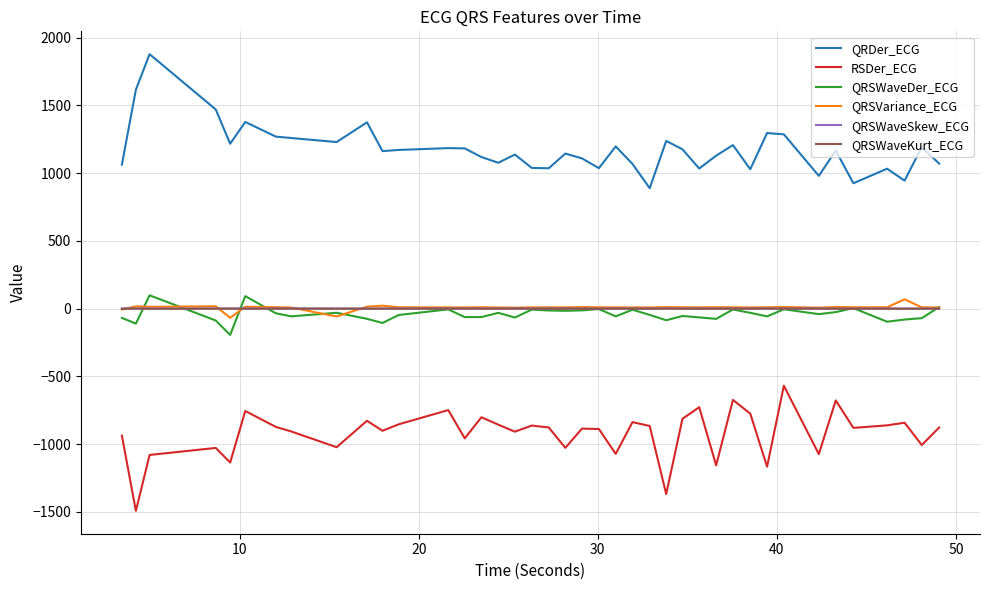

What is the minimum value shown in the chart?

-1492.8